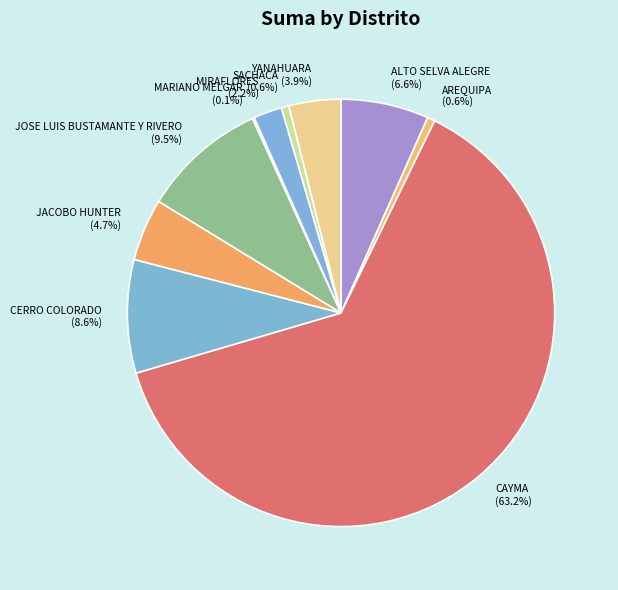

What is the largest slice in the pie chart?

CAYMA